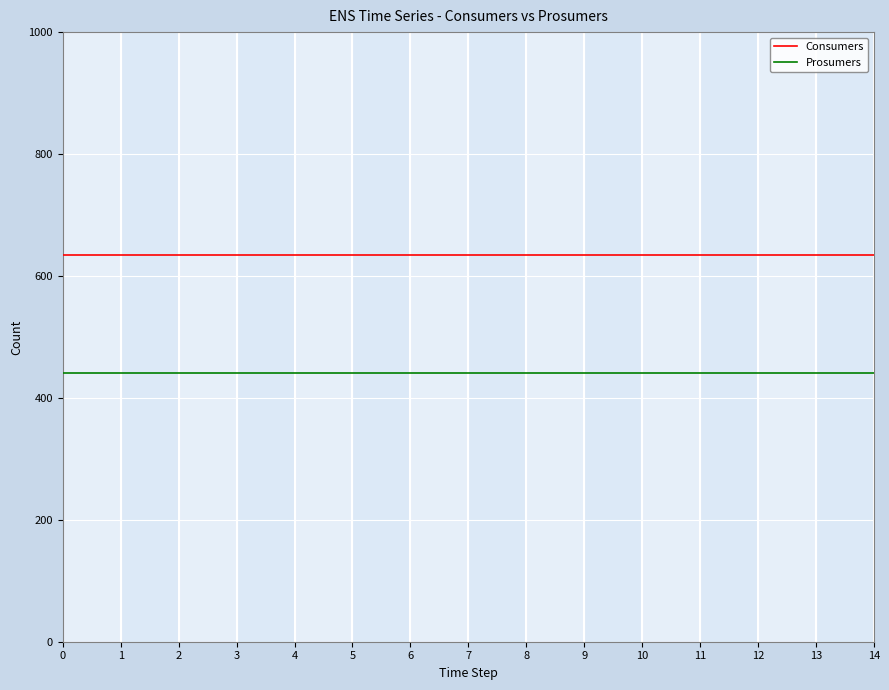

At 5, list the series in order from largest to smallest.

Consumers, Prosumers